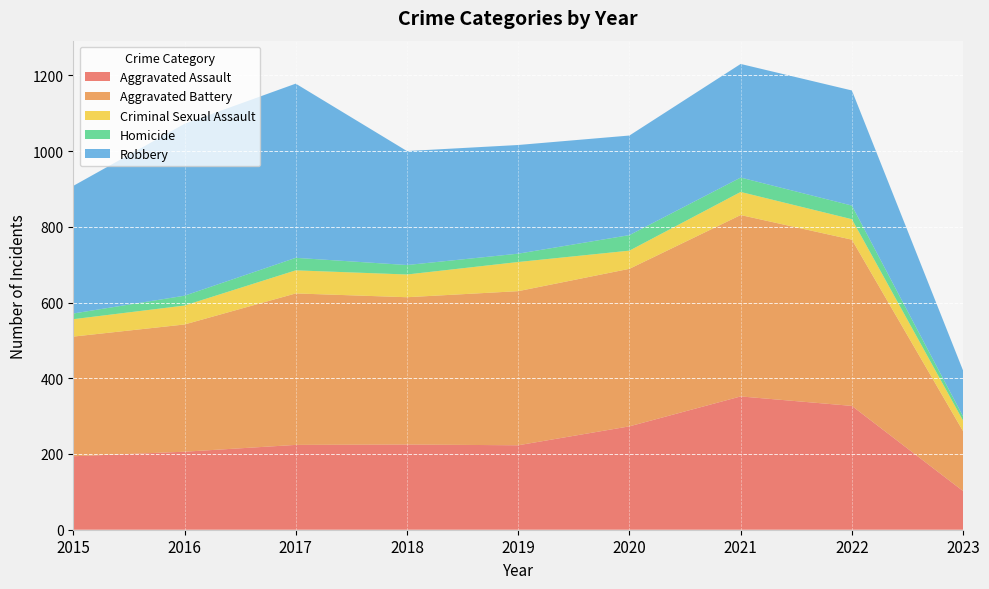

Reading left to right, what are all the values shown in this chart?

Aggravated Assault: 194	206	224	225	223	273	352	327	102
Aggravated Battery: 316	336	400	389	407	416	479	439	158
Criminal Sexual Assault: 46	50	61	60	77	48	61	54	28
Homicide: 15	26	33	25	22	41	38	36	11
Robbery: 337	454	460	301	287	263	300	304	121